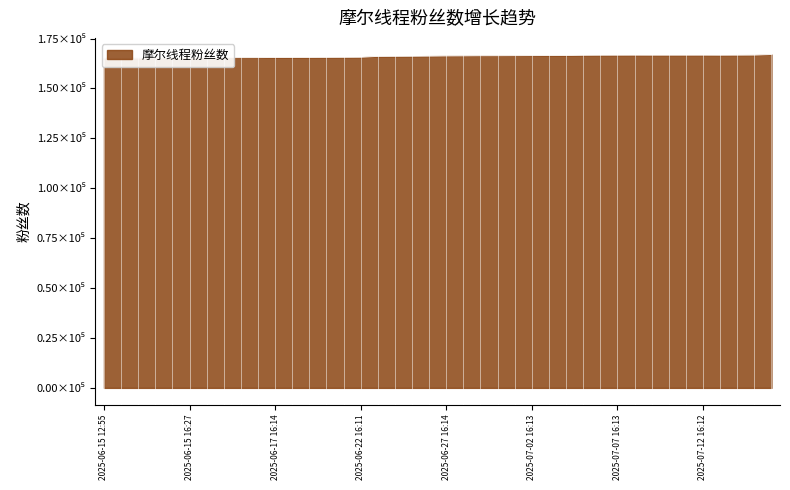

List the labels in order of value, largest first.

2025-07-16 16:14, 2025-07-15 16:14, 2025-07-14 16:14, 2025-07-08 16:14, 2025-07-12 16:12, 2025-07-11 16:13, 2025-07-10 16:13, 2025-07-09 16:11, 2025-07-07 16:13, 2025-07-13 16:12, 2025-07-06 16:11, 2025-07-05 16:12, 2025-07-04 16:13, 2025-07-03 16:14, 2025-07-02 16:13, 2025-07-01 16:14, 2025-06-30 16:13, 2025-06-29 16:11, 2025-06-28 16:11, 2025-06-27 16:14, 2025-06-26 16:13, 2025-06-25 16:14, 2025-06-24 16:13, 2025-06-23 16:14, 2025-06-22 16:11, 2025-06-21 16:11, 2025-06-20 16:13, 2025-06-19 16:13, 2025-06-18 16:13, 2025-06-17 16:14, 2025-06-16 16:13, 2025-06-16 15:16, 2025-06-16 11:20, 2025-06-16 11:19, 2025-06-15 16:12, 2025-06-15 16:14, 2025-06-15 16:23, 2025-06-15 16:27, 2025-06-15 16:06, 2025-06-15 12:55